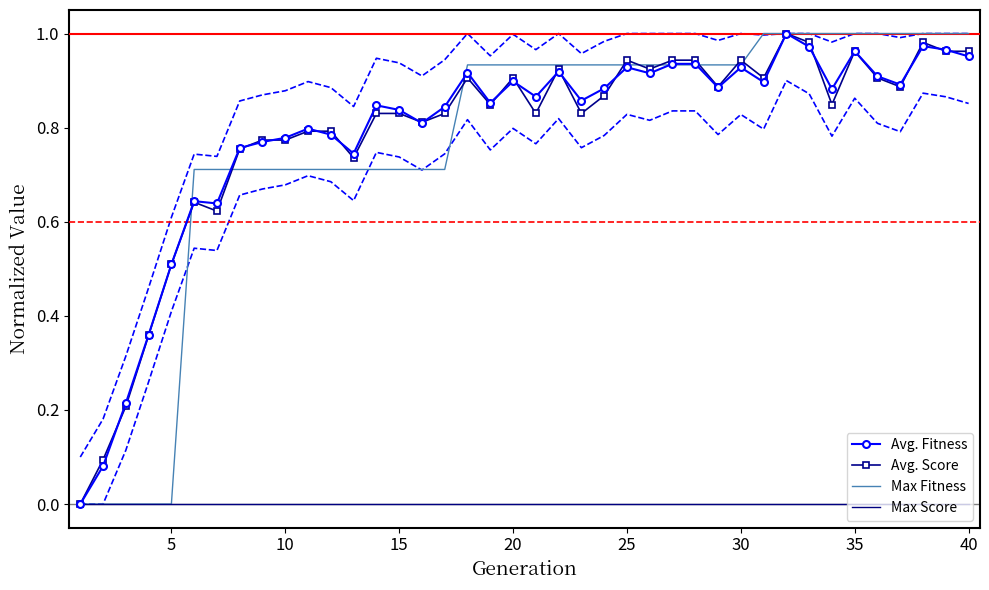

Is it true that Max Fitness equals 0.3 at 10?

False